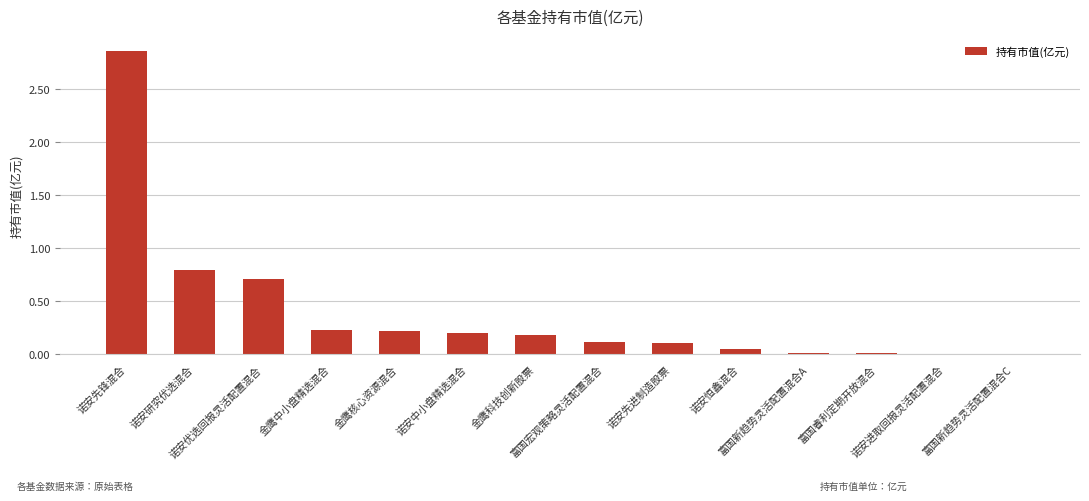

What is the sum of all values?

5.4